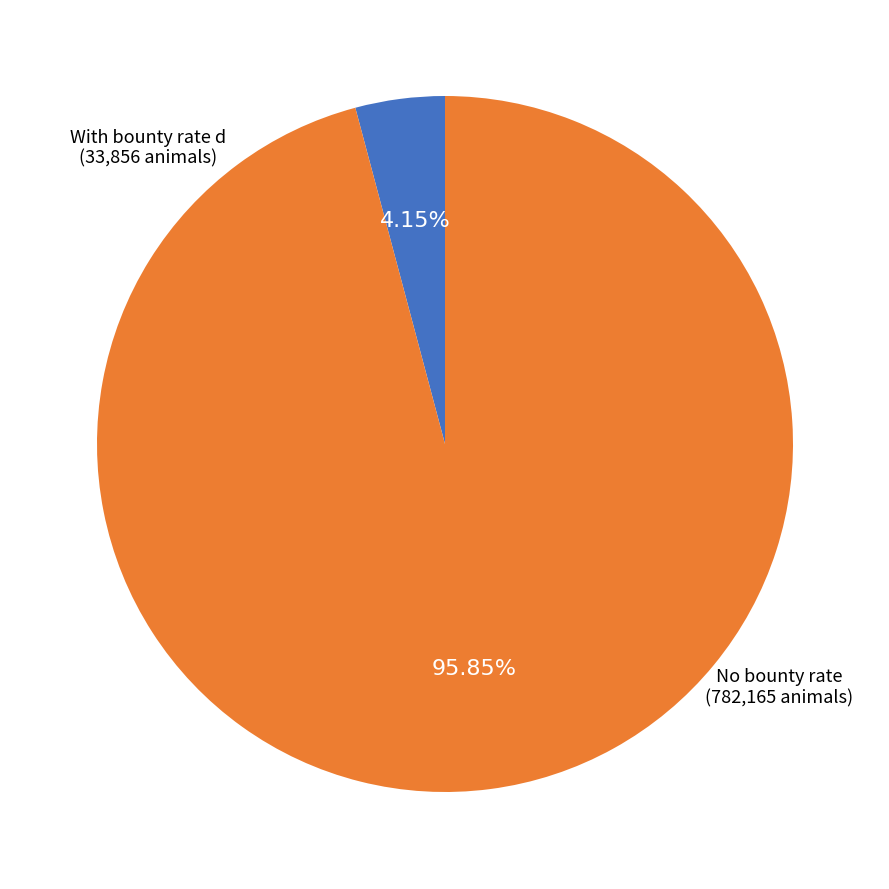

Is there any slice that represents more than half of the pie?

Yes